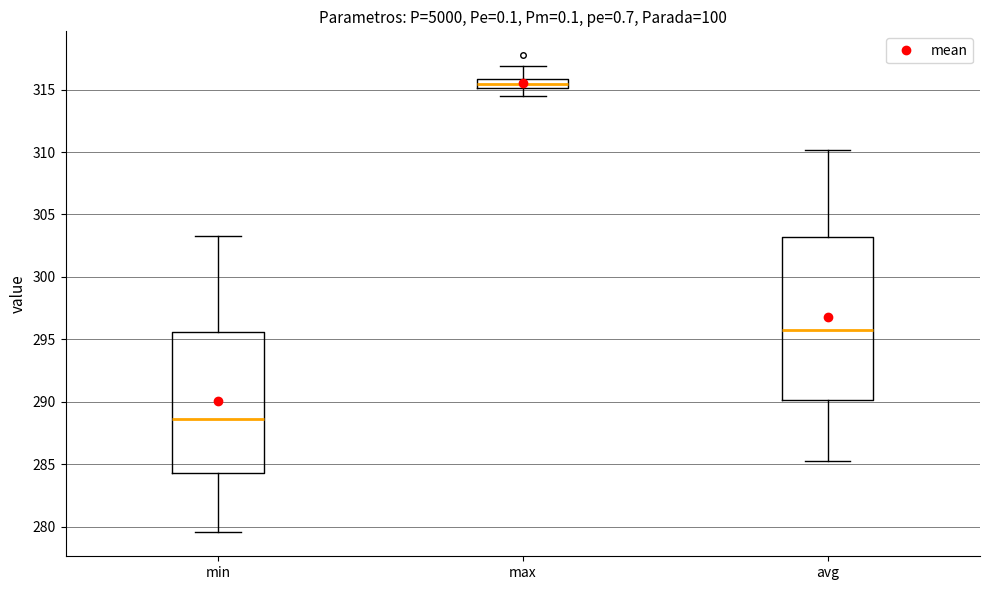

Reading left to right, read every box against the y-axis: the position of its median line, the range the box covers, and the ends of its whiskers. The values are not printed on the chart, so give them approximately, as read against the axis.

min: median 288.5, box 284.5 to 295.5, whiskers 279.5 to 303.5
max: median 315.5, box 315.0 to 316.0, whiskers 314.5 to 317.0
avg: median 296.0, box 290.0 to 303.0, whiskers 285.5 to 310.0